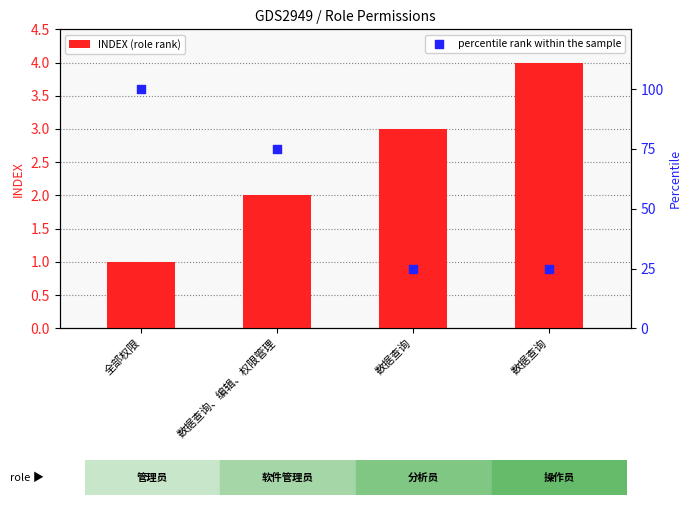

Is the value of percentile rank within the sample at 数据查询、编辑、权限管理 greater than the value of INDEX (role rank) at 数据查询?

Yes